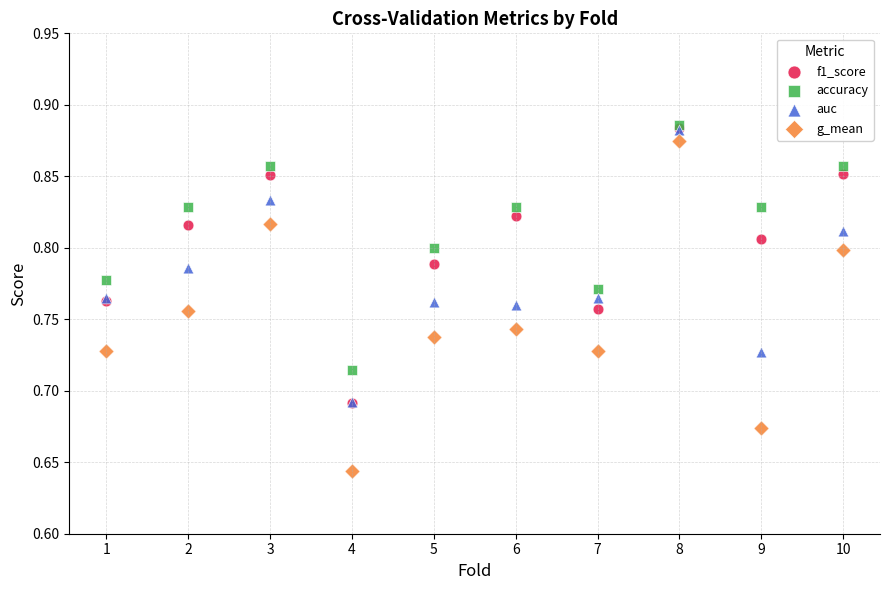

What are all the series names shown in the legend?

f1_score, accuracy, auc, g_mean